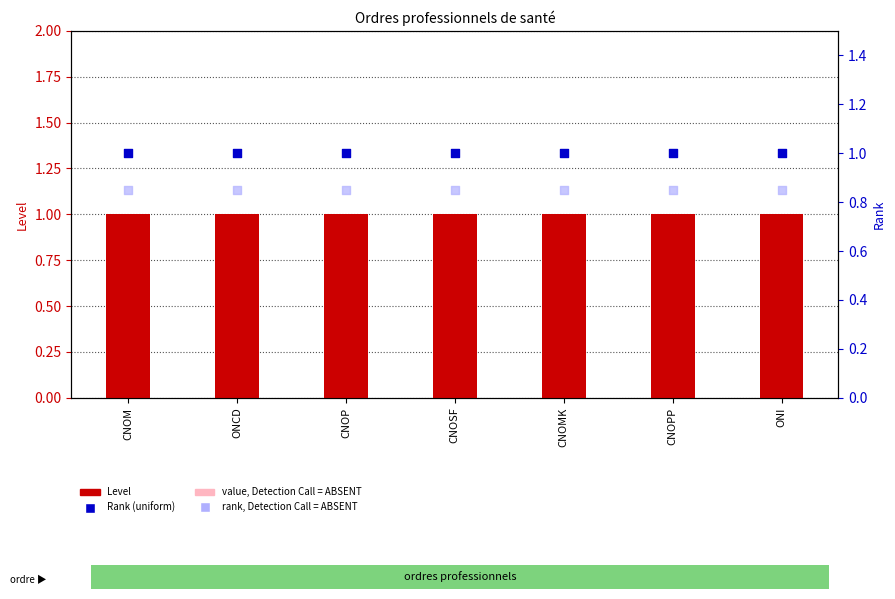

Which series has the largest total across all categories?

Level